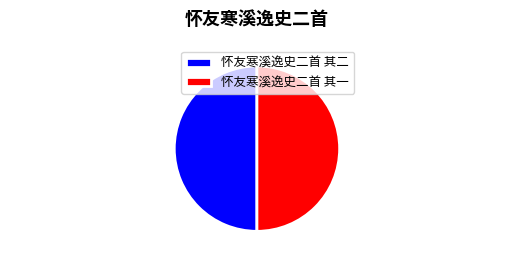

Is the sum of 怀友寒溪逸史二首 其二 and 怀友寒溪逸史二首 其一 greater than half?

Yes